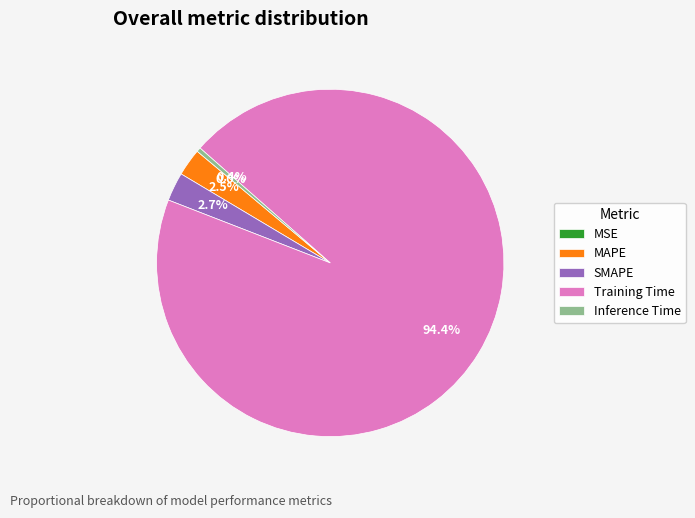

Which slice is the largest?

Training Time